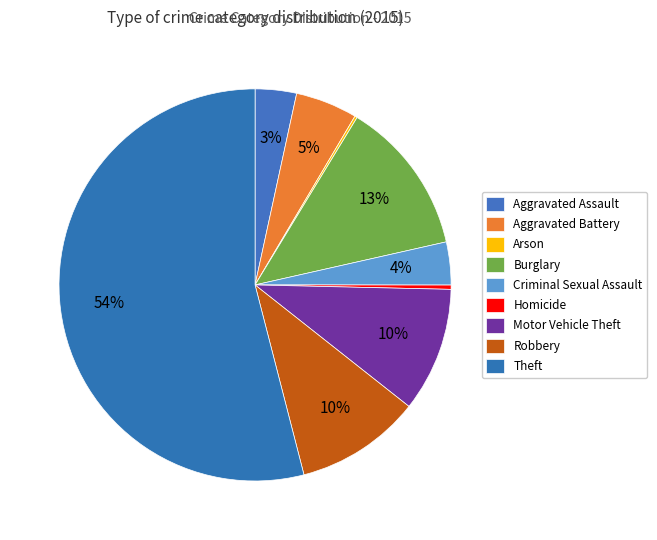

Is it true that Robbery is 1% of the pie?

False